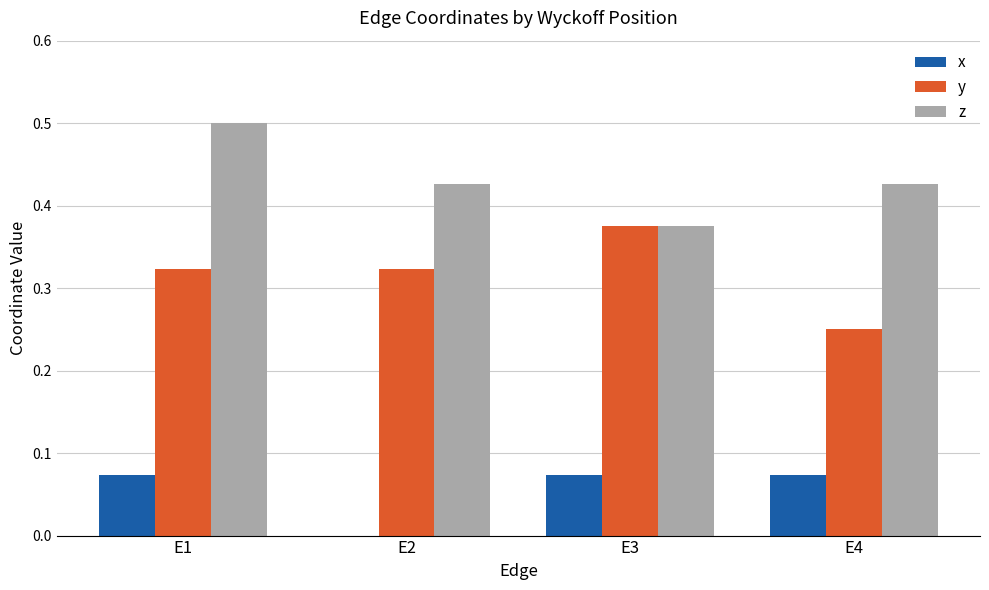

At which label does z reach its peak?

E1